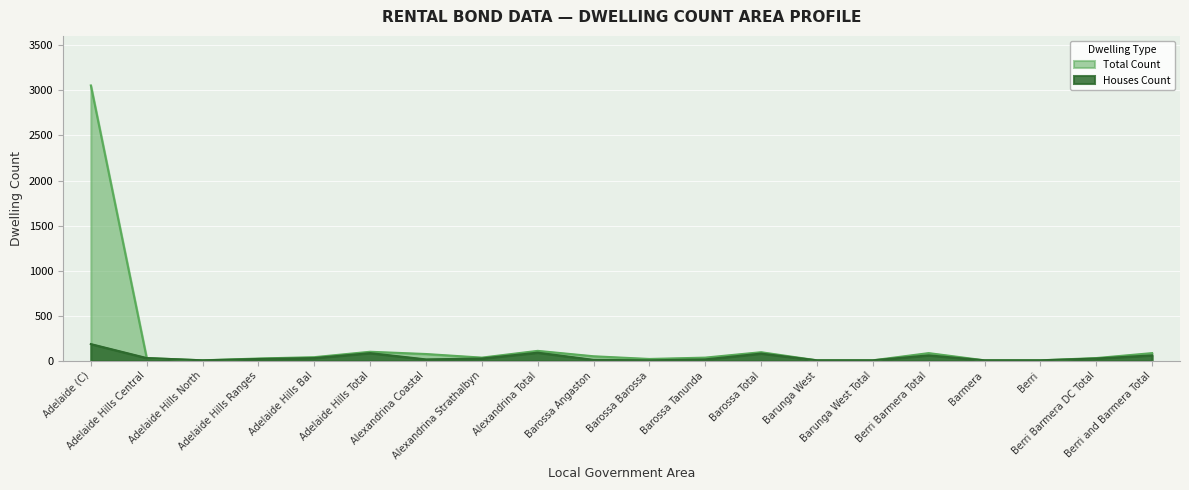

What is the difference between the highest and lowest values at Adelaide (C)?

2870